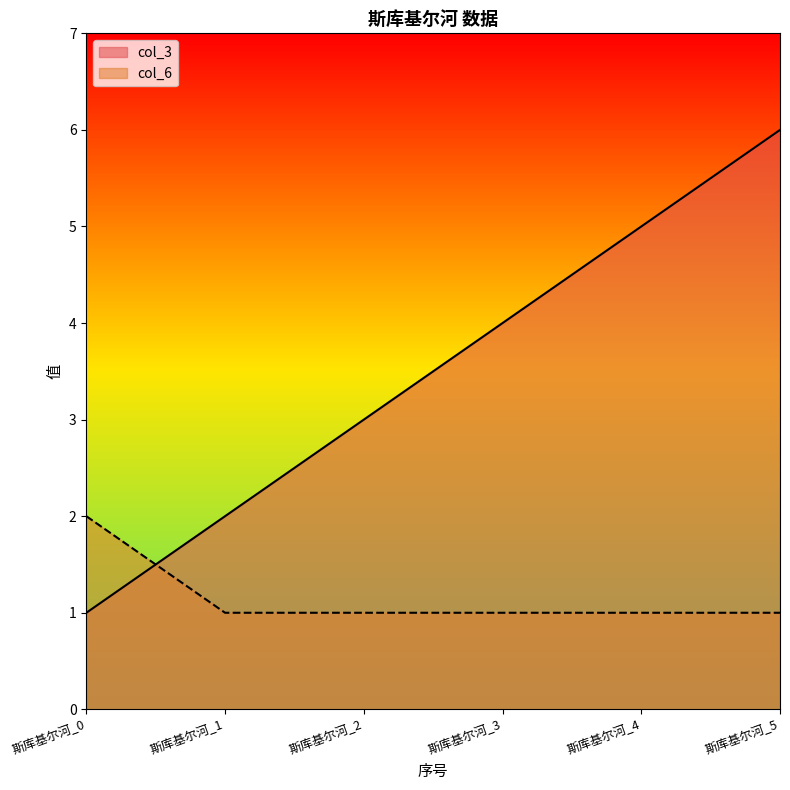

What is the value of the col_6 point at the 5th from the left?

1